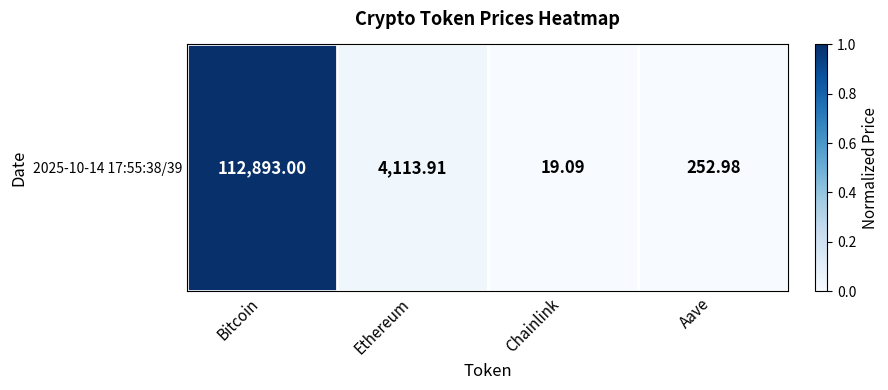

Rank the categories by value from lowest to highest.

Chainlink, Aave, Ethereum, Bitcoin